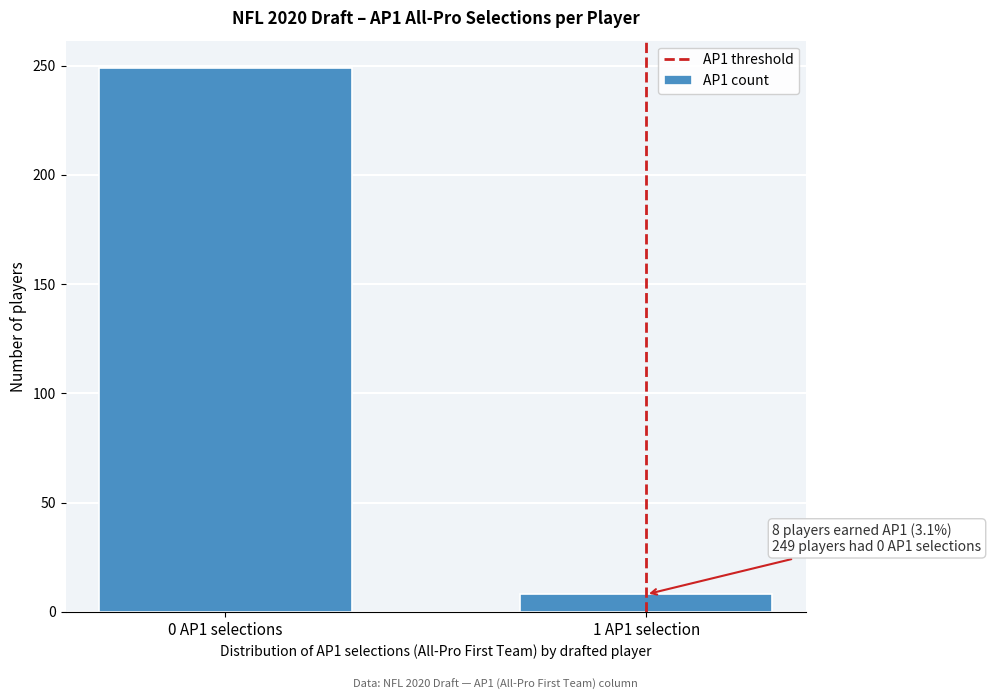

Reading left to right, what are all the values shown in this chart?

249	8